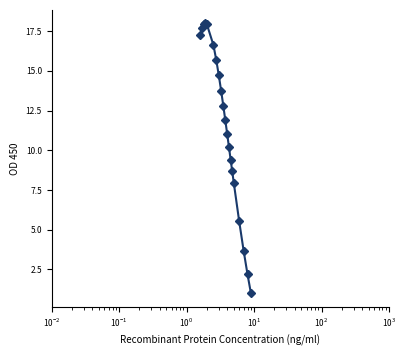

What is the value of the 6th point from the left?

16.6